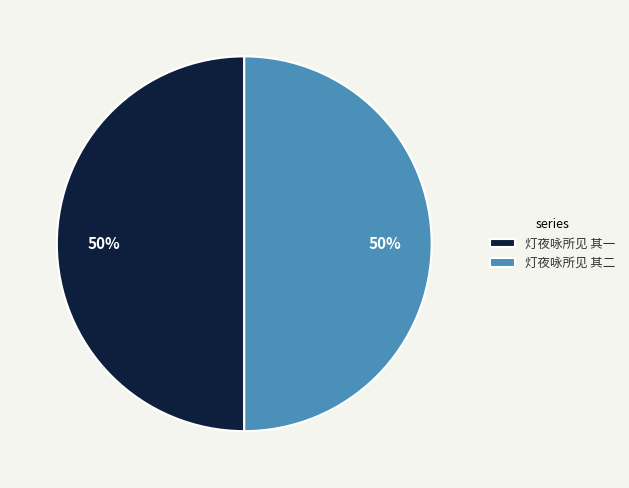

Is the sum of 灯夜咏所见 其一 and 灯夜咏所见 其二 greater than half?

Yes